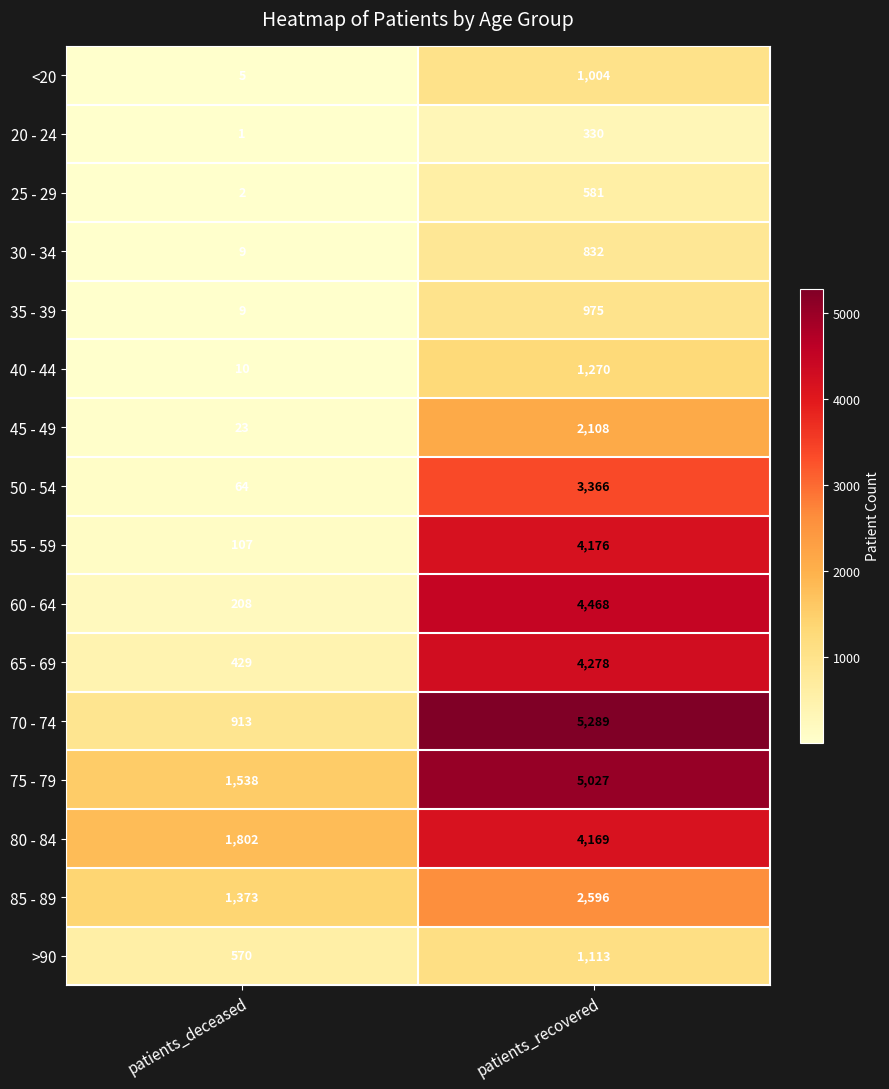

Which category has the highest value across all series?

patients_recovered